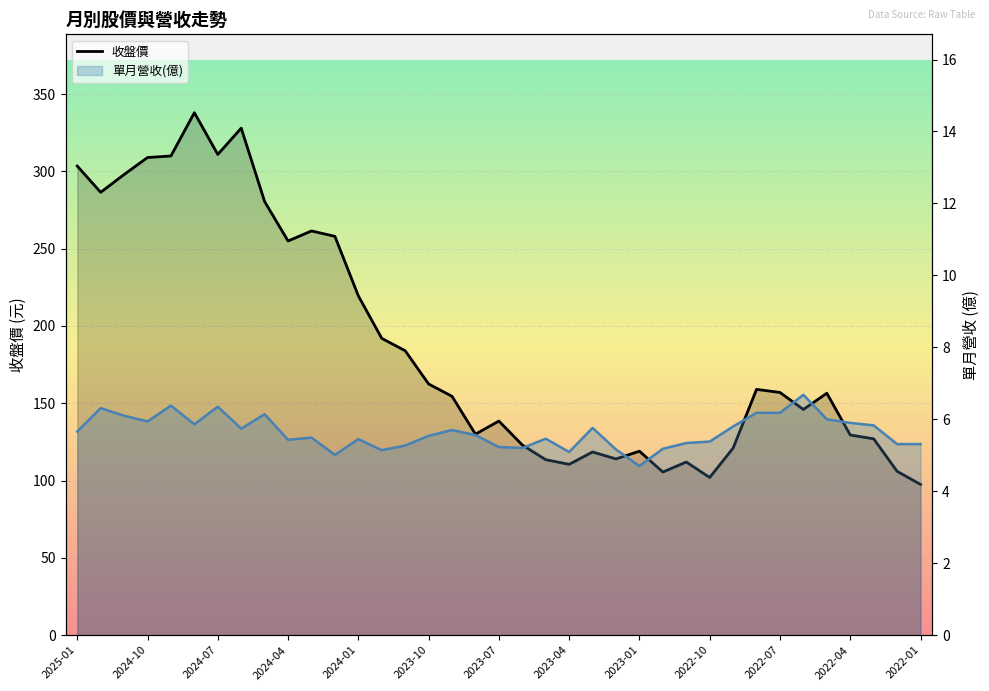

True or false: 單月營收(億) has more than 1 points higher than both neighbors.

True